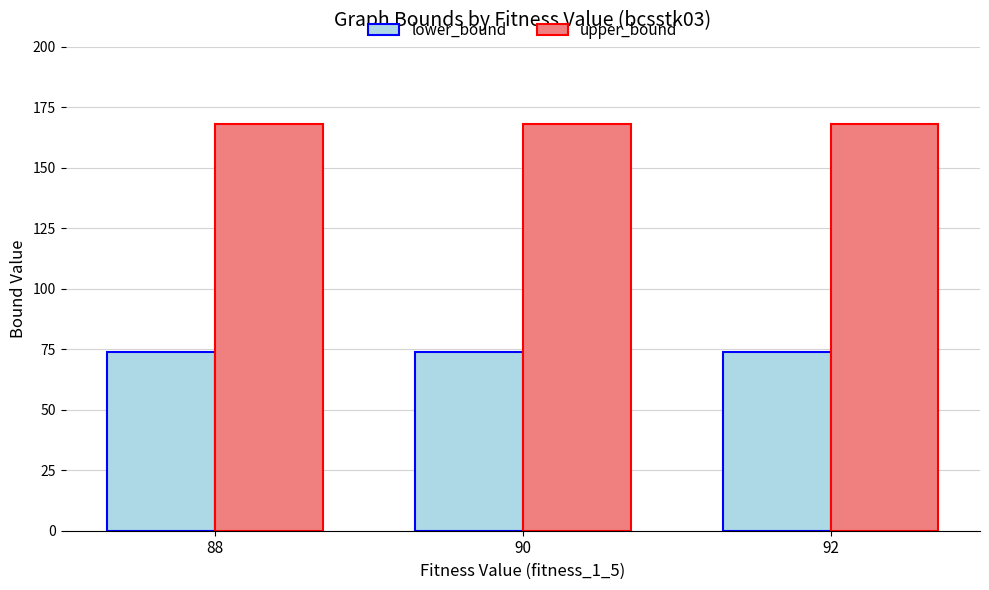

What is the spread (max minus min) of values at 90?

94